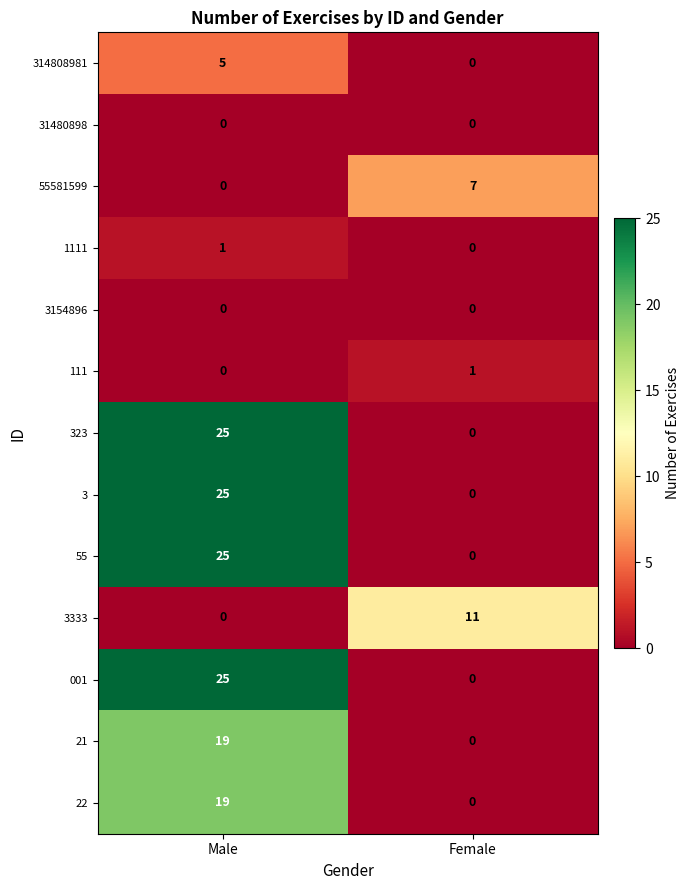

What is the greatest value displayed?

25